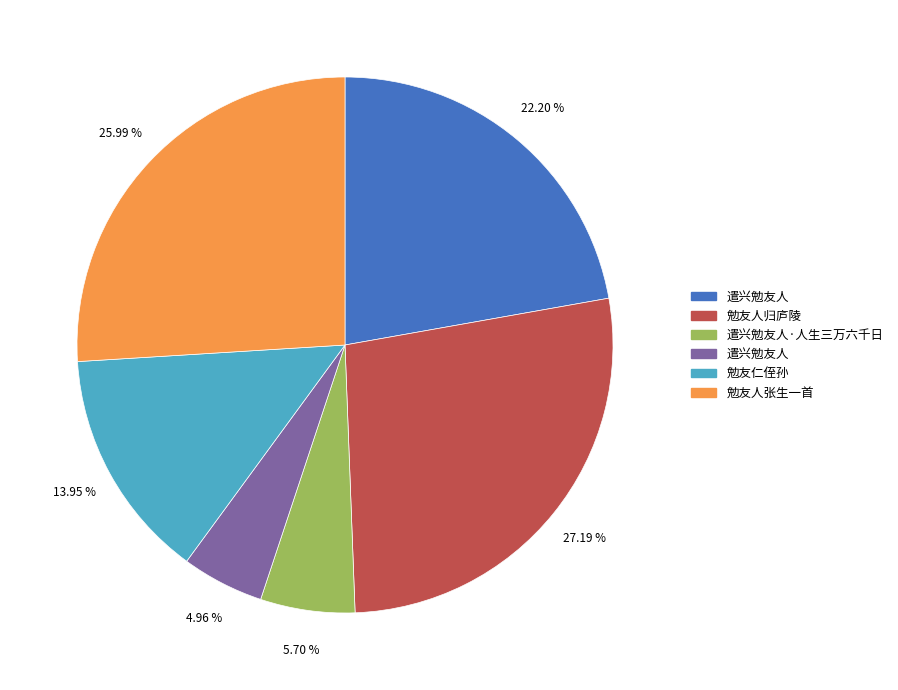

Is there any slice that represents more than half of the pie?

No